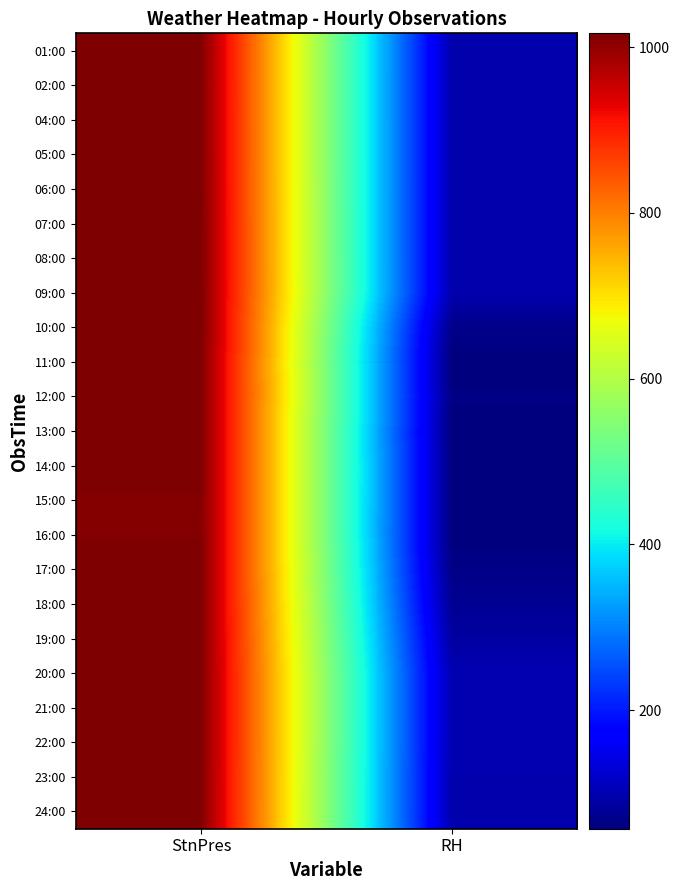

Reading left to right, transcribe all the data shown in this chart.

01:00: StnPres=1015.3	RH=98.0
02:00: StnPres=1015.0	RH=98.0
04:00: StnPres=1015.1	RH=98.0
05:00: StnPres=1015.2	RH=98.0
06:00: StnPres=1015.7	RH=98.0
07:00: StnPres=1016.0	RH=98.0
08:00: StnPres=1016.3	RH=98.0
09:00: StnPres=1016.6	RH=98.0
10:00: StnPres=1016.8	RH=68.0
11:00: StnPres=1016.3	RH=57.0
12:00: StnPres=1015.6	RH=62.0
13:00: StnPres=1014.5	RH=57.0
14:00: StnPres=1013.6	RH=59.0
15:00: StnPres=1012.9	RH=59.0
16:00: StnPres=1013.0	RH=58.0
17:00: StnPres=1013.4	RH=65.0
18:00: StnPres=1013.5	RH=75.0
19:00: StnPres=1013.7	RH=88.0
20:00: StnPres=1014.2	RH=100.0
21:00: StnPres=1014.3	RH=100.0
22:00: StnPres=1014.1	RH=100.0
23:00: StnPres=1013.9	RH=98.0
24:00: StnPres=1013.5	RH=98.0